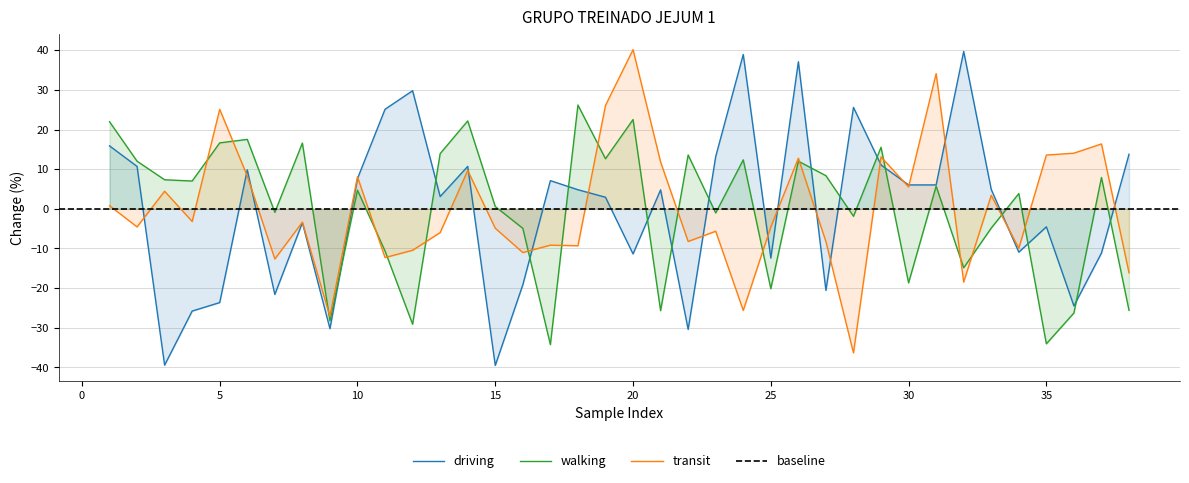

How many data points does each series have?

38